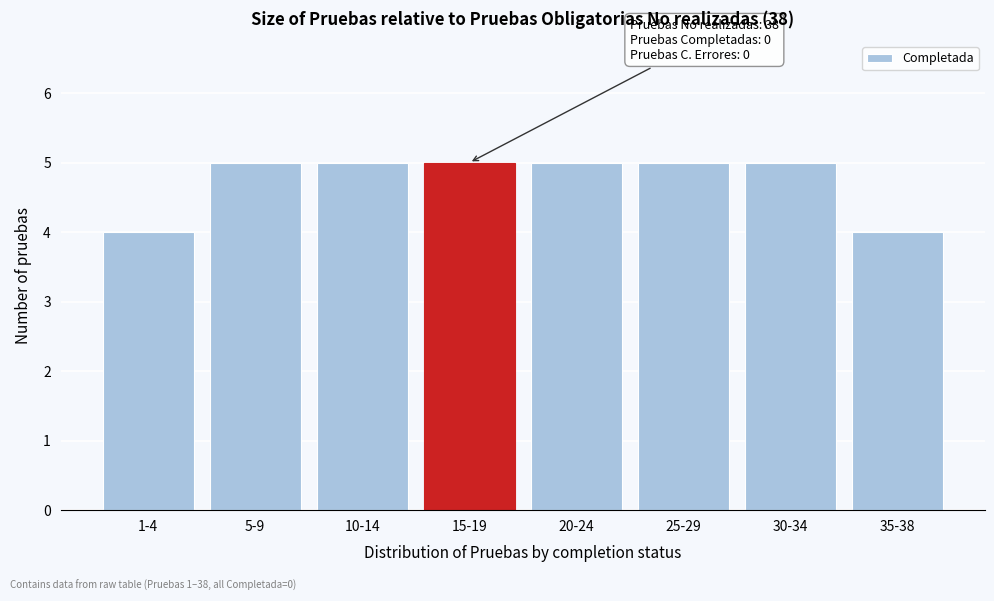

Reading right to left, what are all the values shown in this chart?

35-38=4	30-34=5	25-29=5	20-24=5	15-19=5	10-14=5	5-9=5	1-4=4